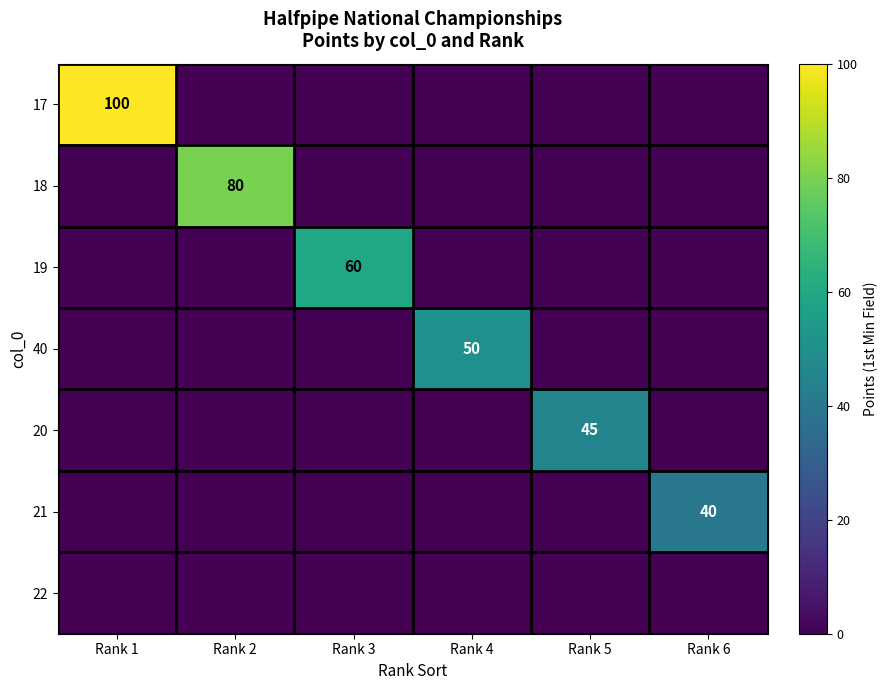

Is it true that 40 equals 50 at Rank 4?

True